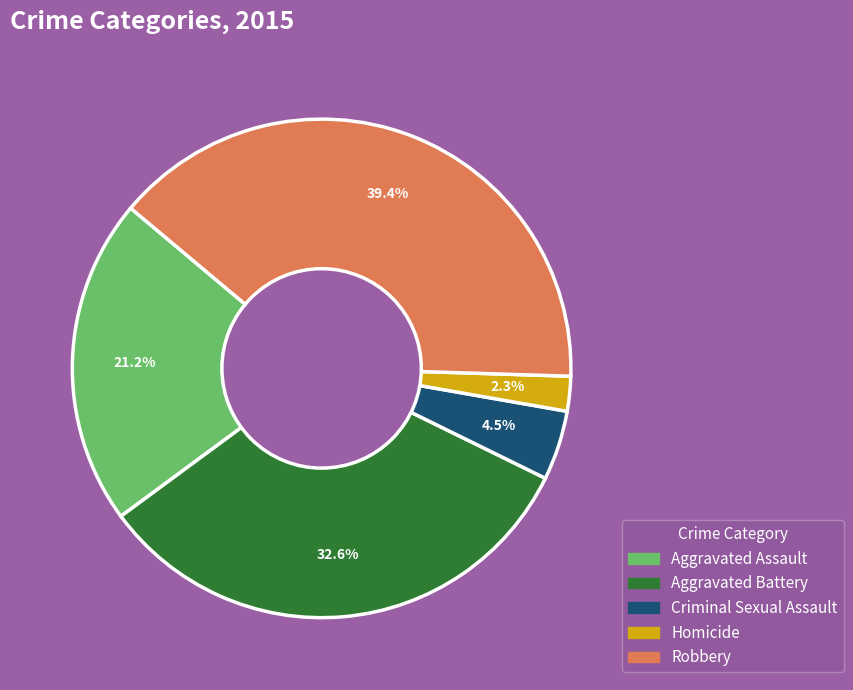

Between Aggravated Battery and Homicide, which is larger?

Aggravated Battery